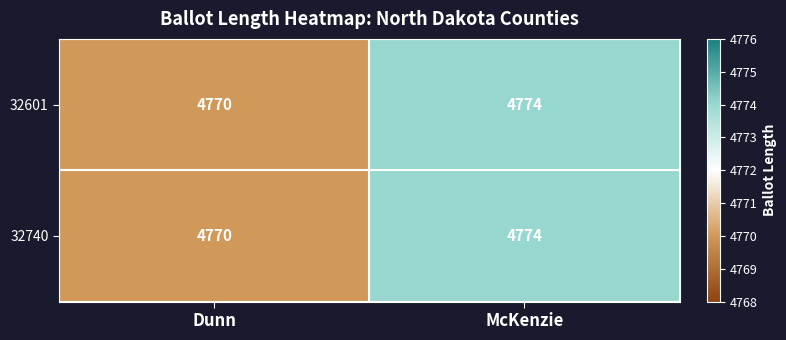

What is the total value across all series at McKenzie?

9548